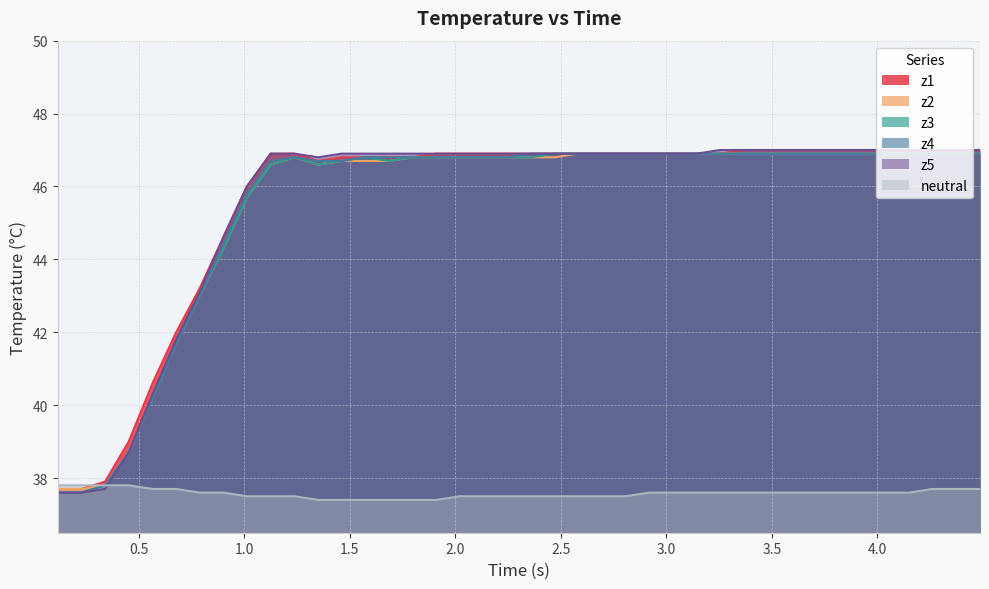

What is the value of the z4 point at the 35th from the left?

46.9